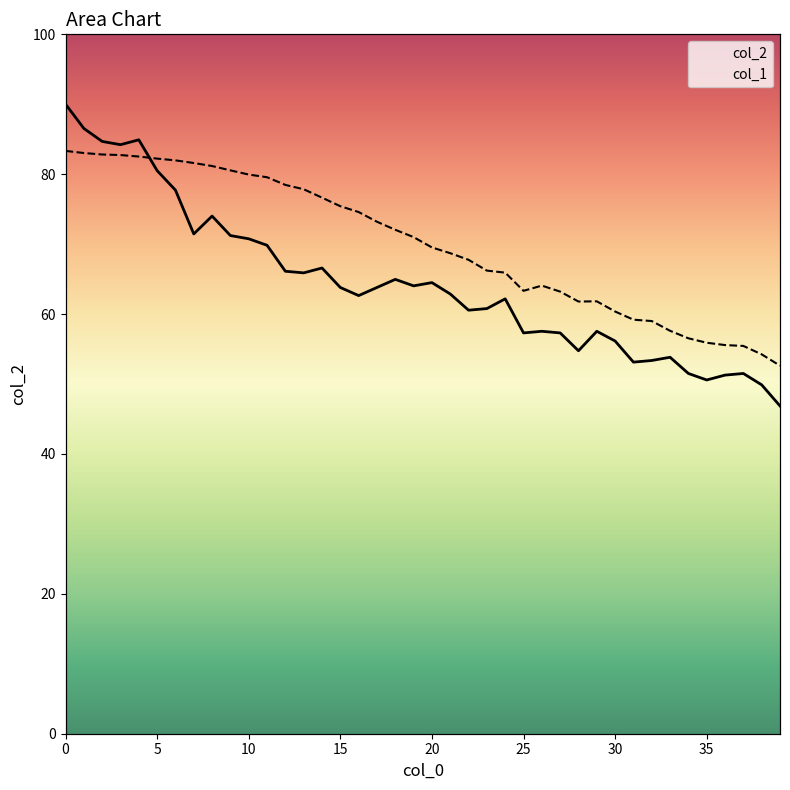

The col_2 series shows 95.9 at 13. True or false?

False